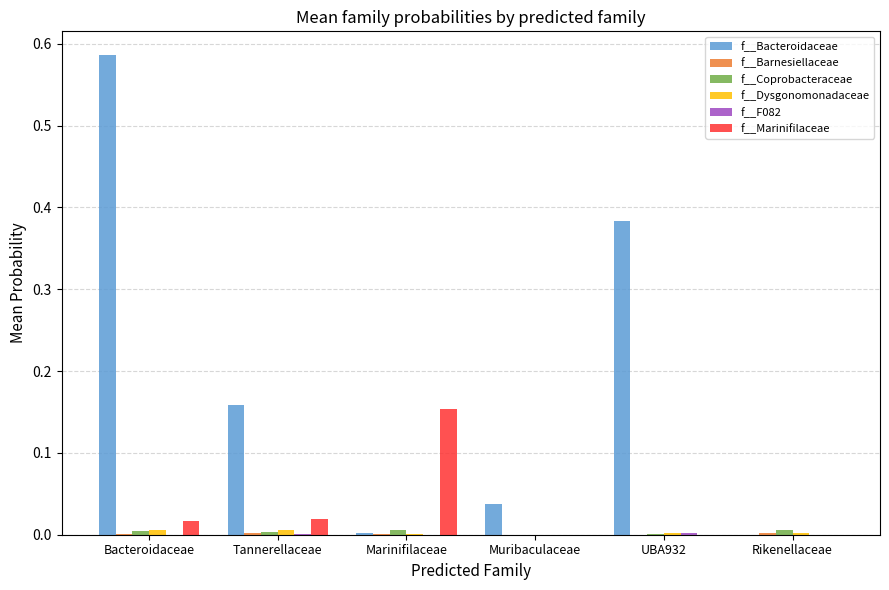

How many data points does each series have?

6